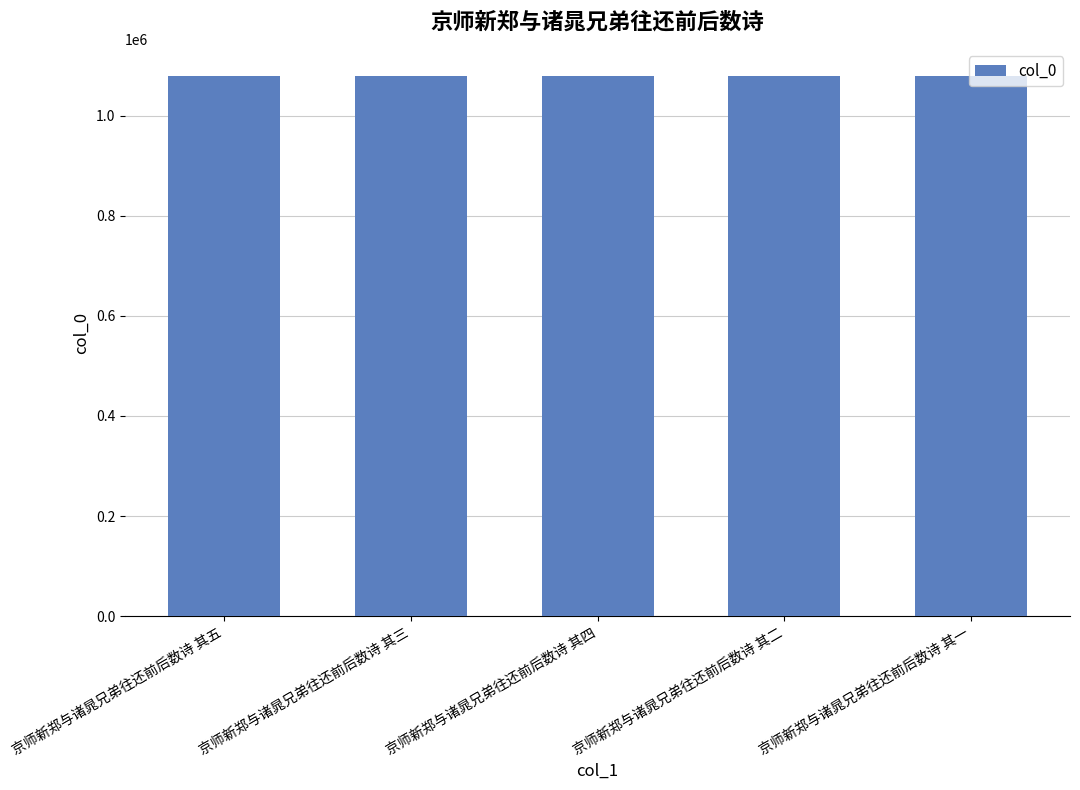

What is the ratio of the value at 京师新郑与诸晁兄弟往还前后数诗 其四 to the value at 京师新郑与诸晁兄弟往还前后数诗 其五?

1.0